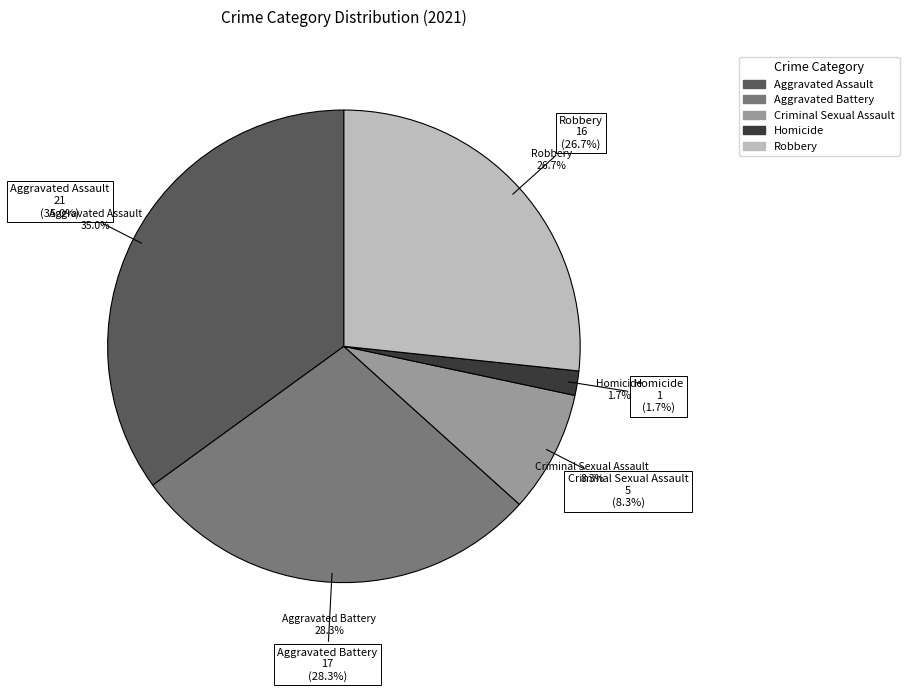

The Criminal Sexual Assault slice represents 8% of the pie. True or false?

True